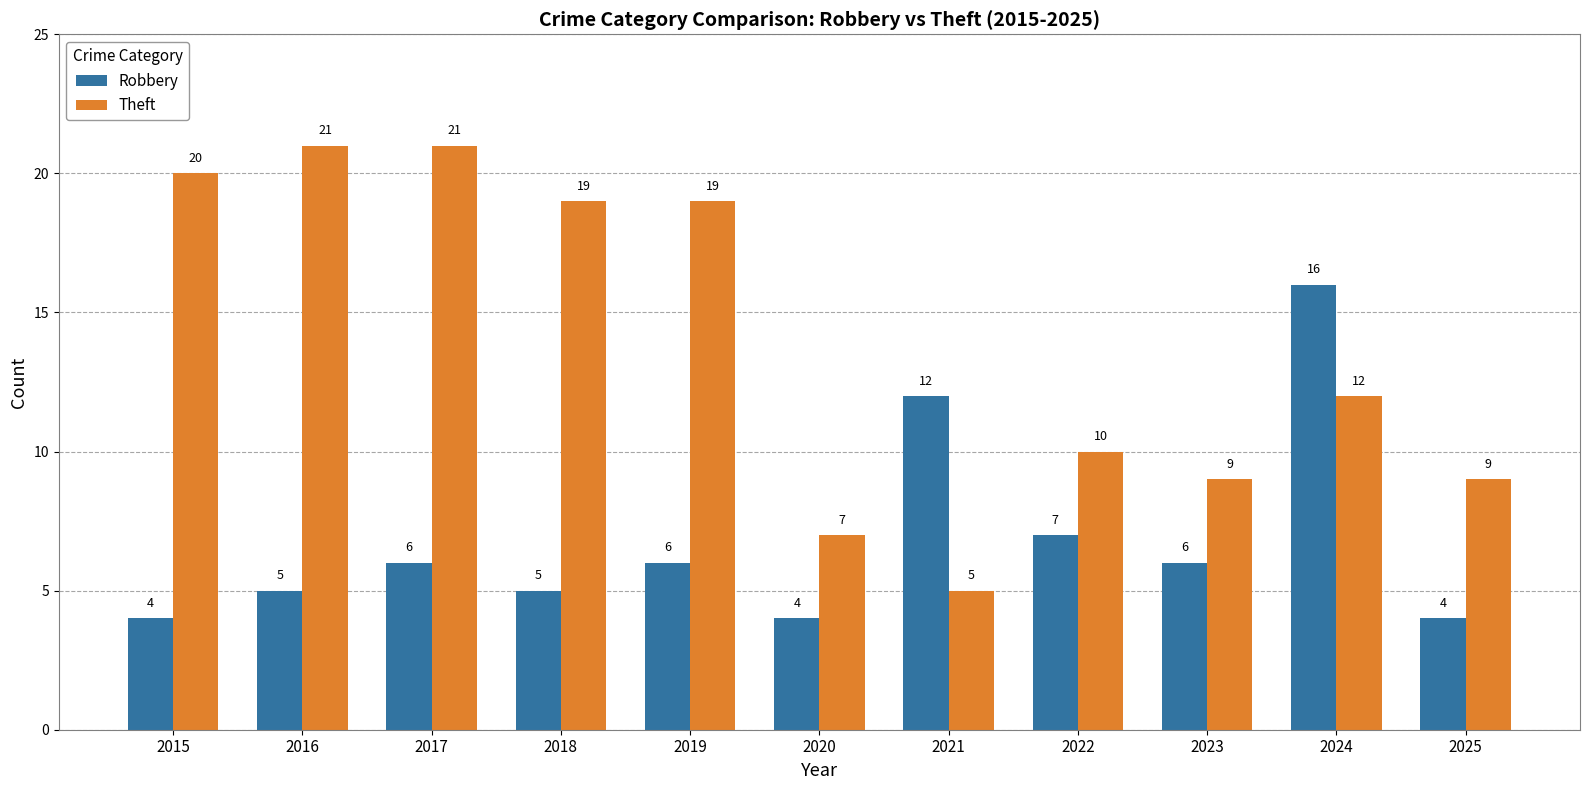

Does the chart contain stacked bars?

No